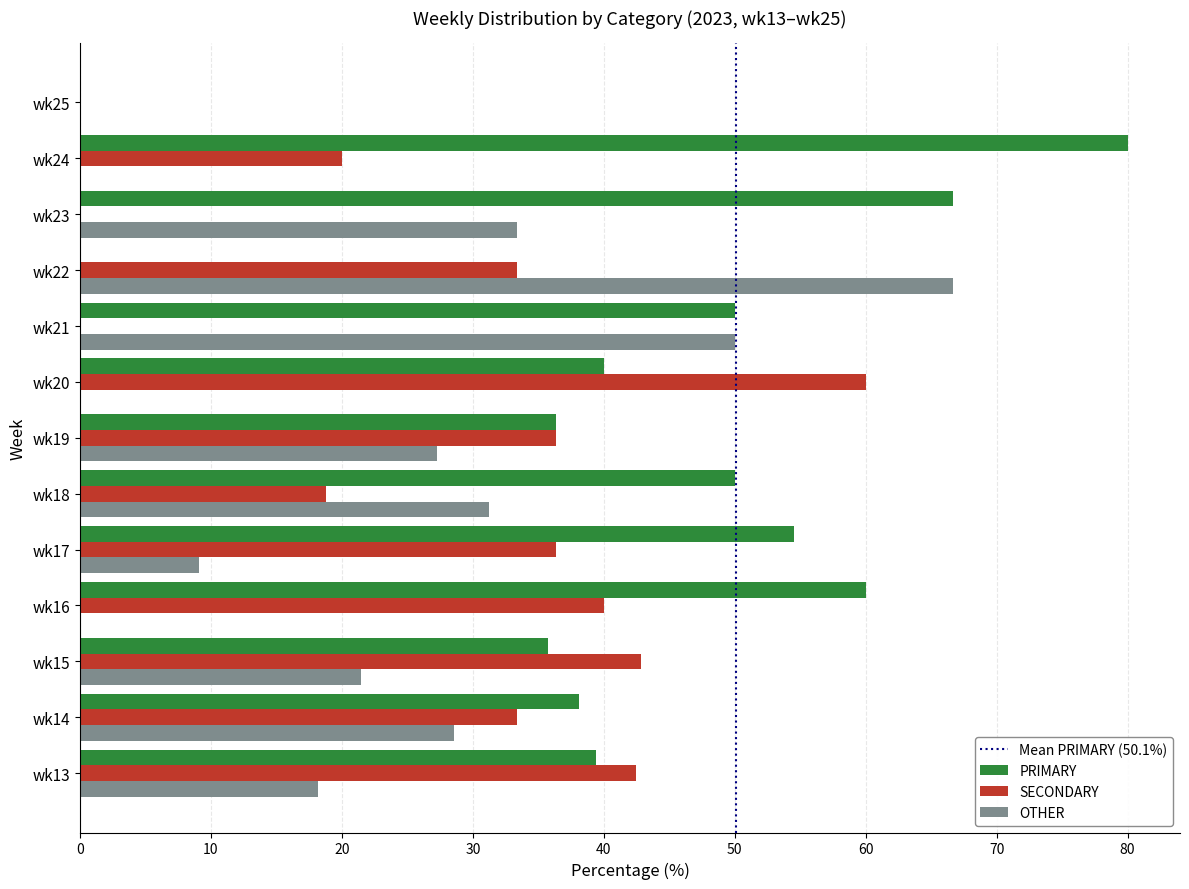

At which label does PRIMARY reach its peak?

wk24